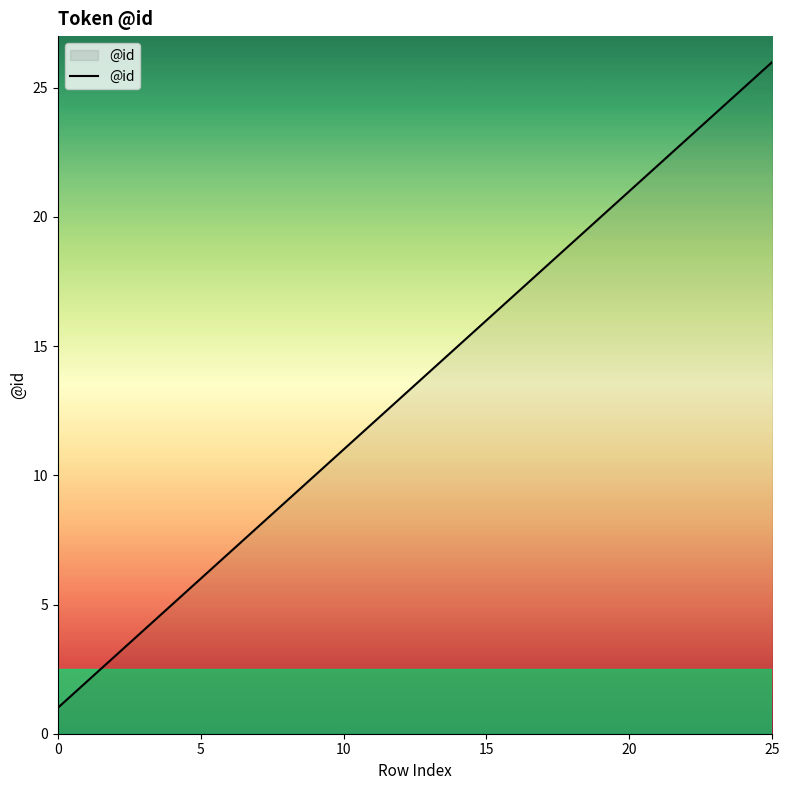

What is the maximum value shown in the chart?

26